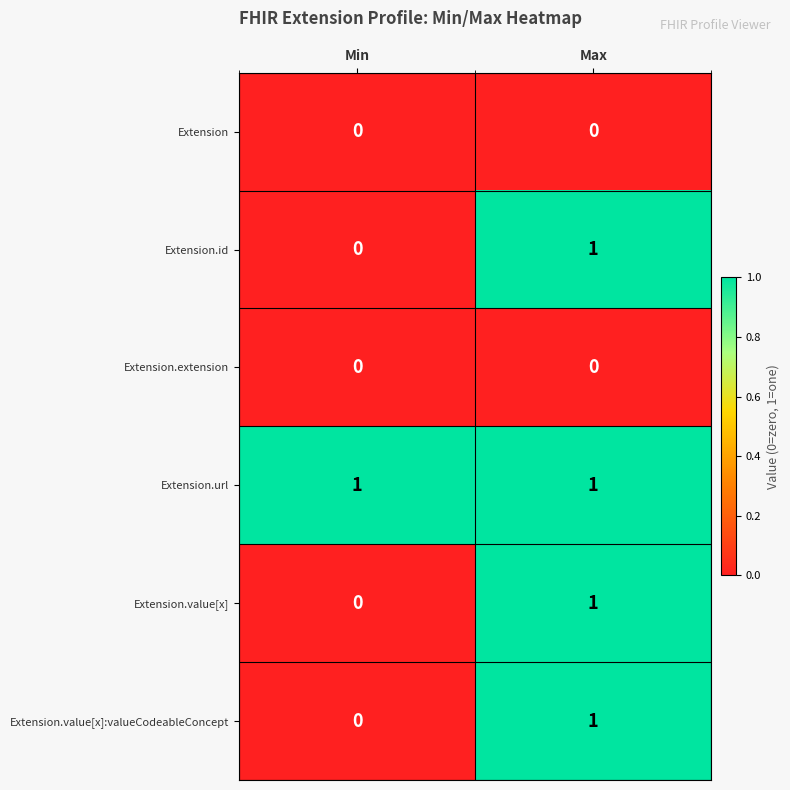

The Extension.value[x]:valueCodeableConcept series shows 1 at Min. True or false?

False